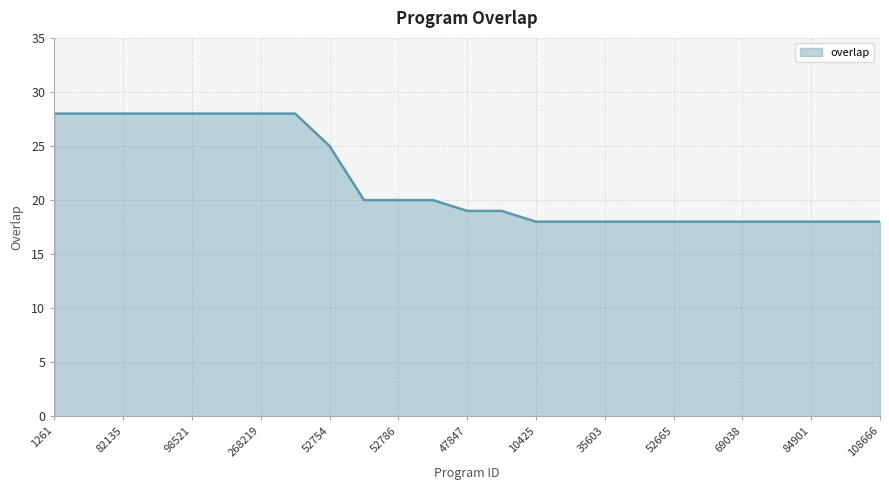

Count the number of data series in this chart.

1